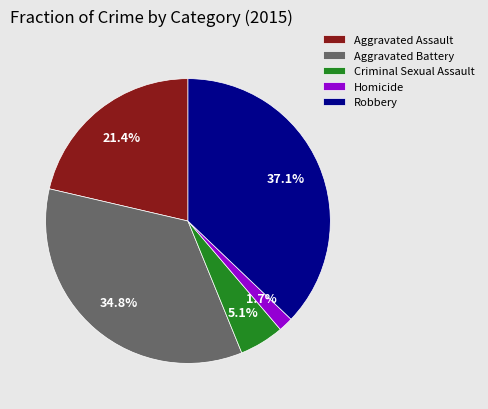

Which category has the biggest portion of the pie?

Robbery